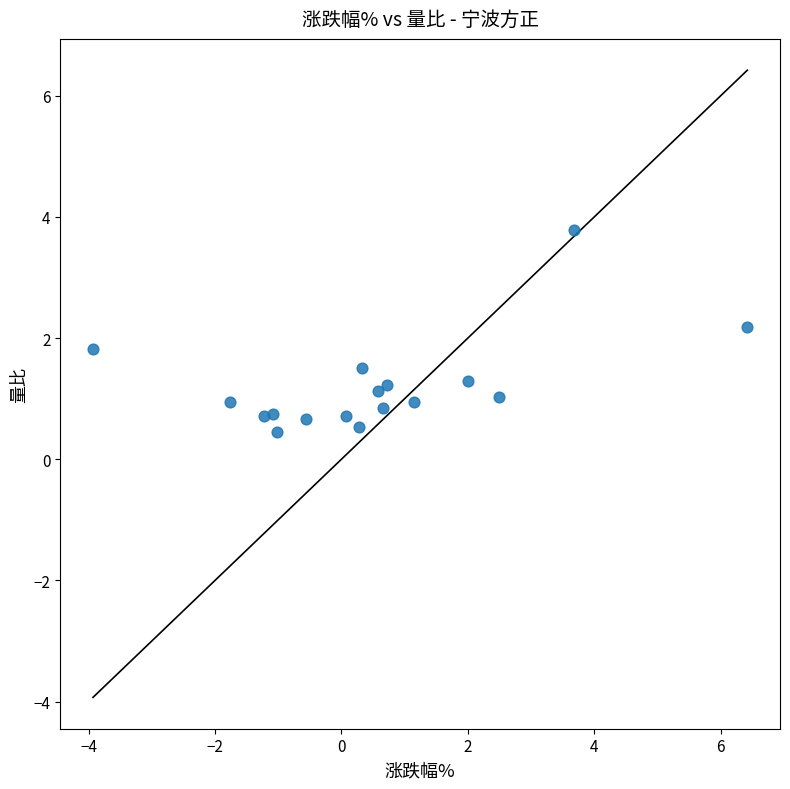

What is the range of X values (max minus min)?

10.3